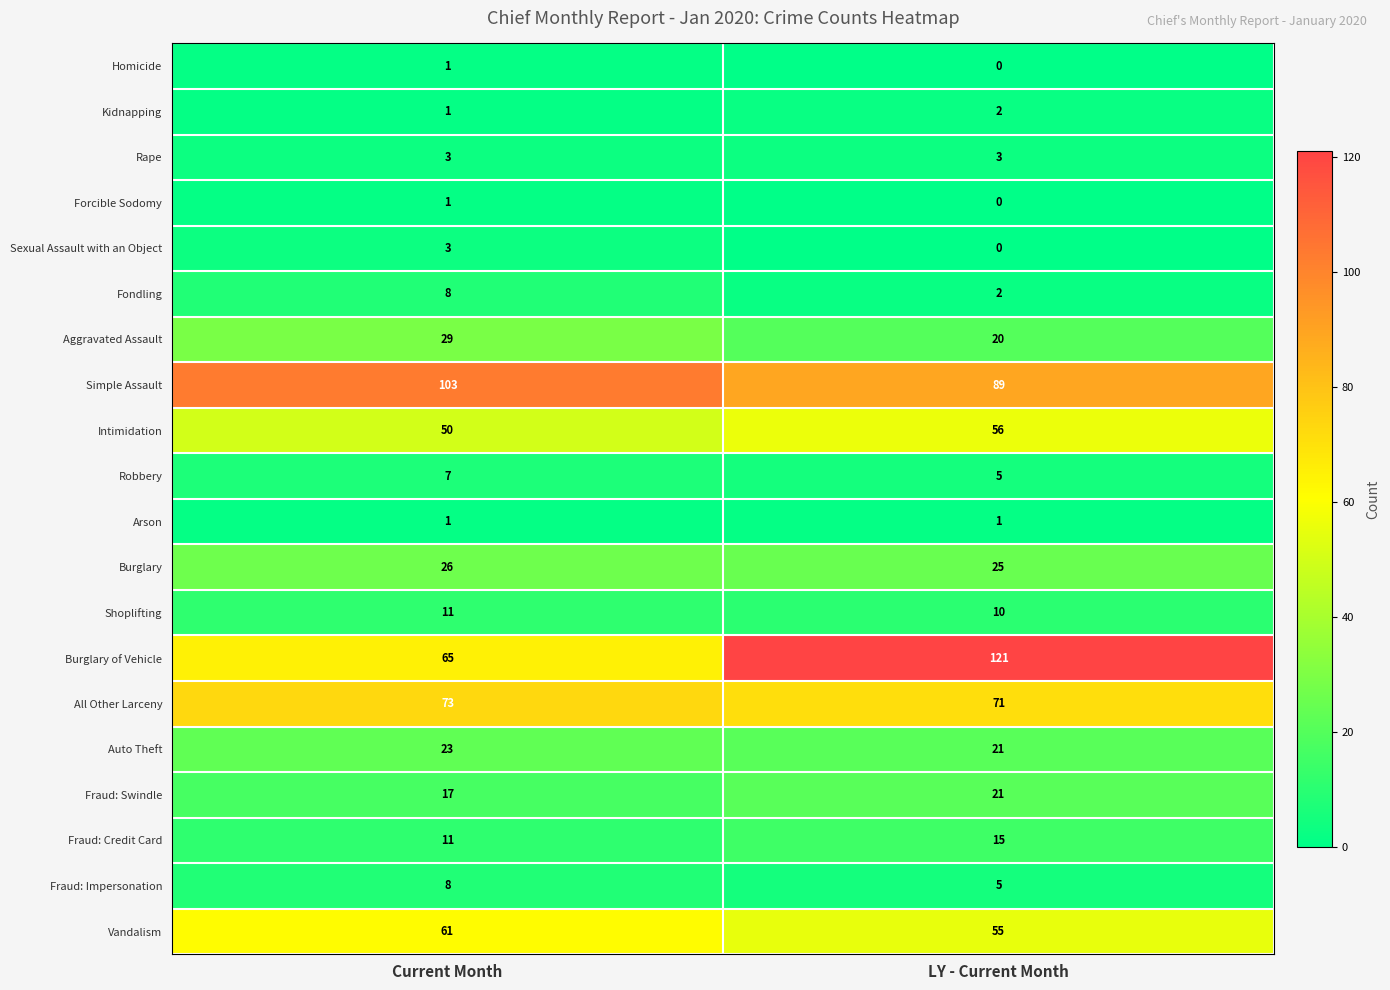

Is it true that Vandalism equals 55 at LY - Current Month?

True